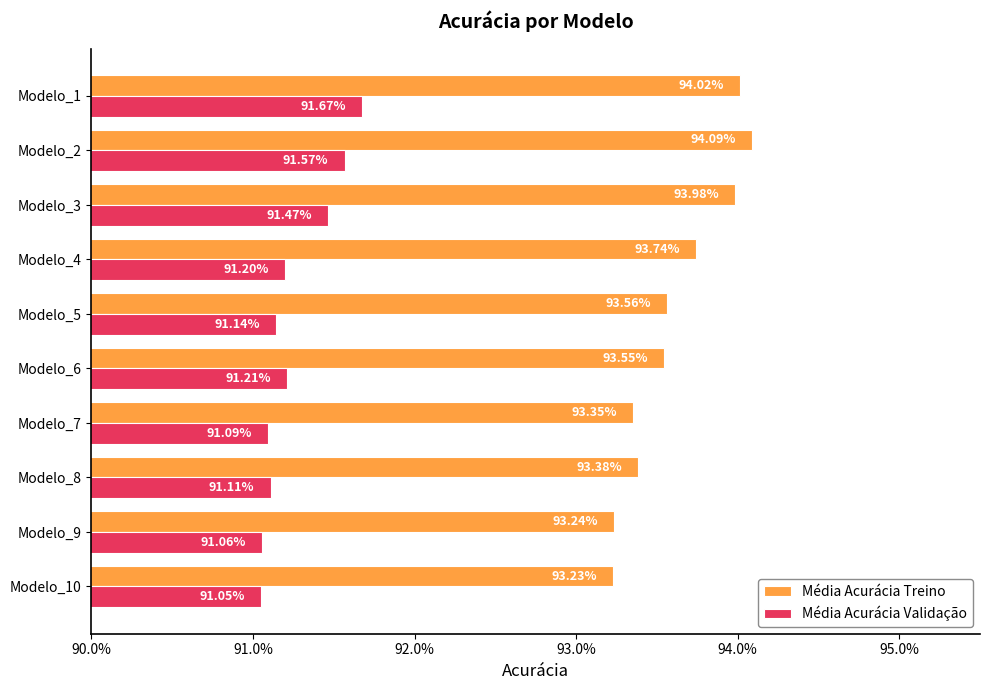

What are all the series names shown in the legend?

Média Acurácia Treino, Média Acurácia Validação